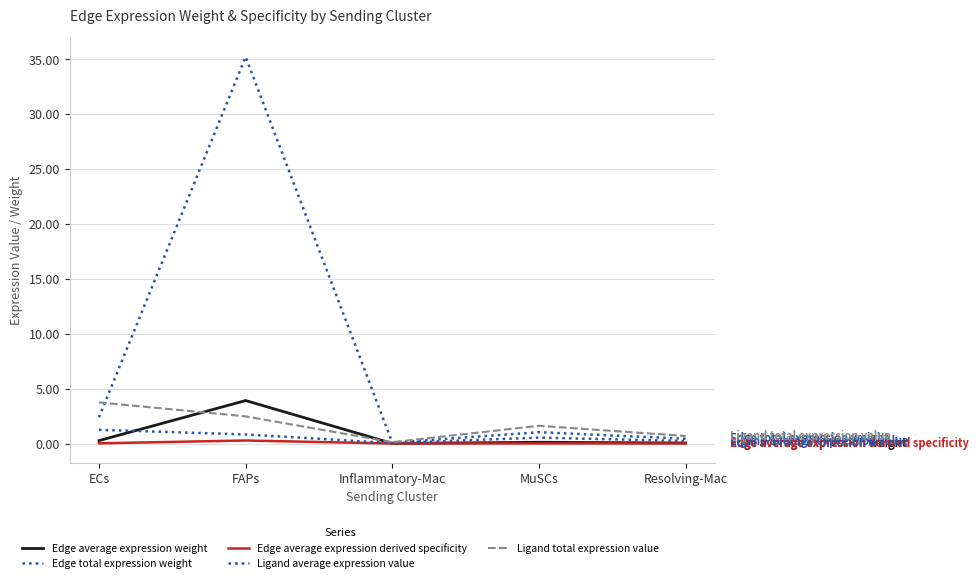

Where is the first local maximum for Ligand total expression value?

MuSCs